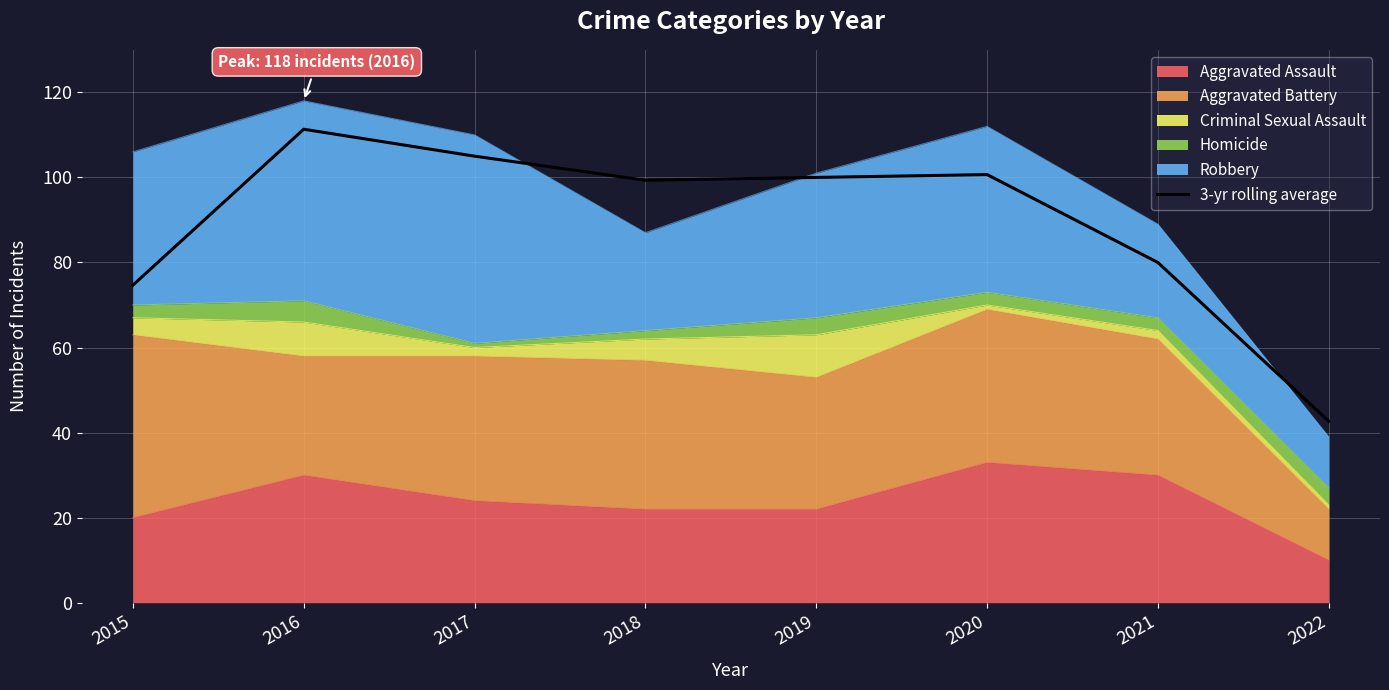

Where is the data nearest to the value 76?

2015